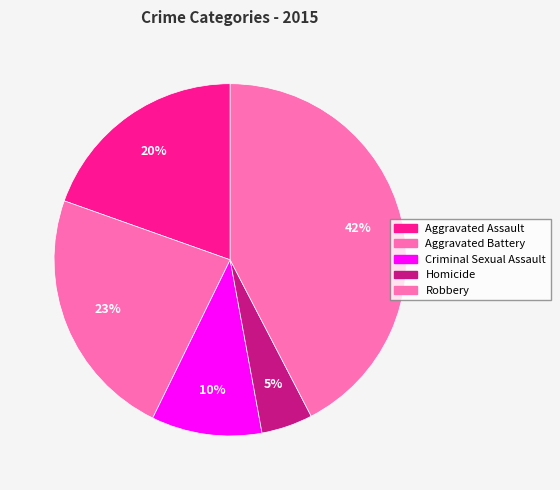

Is it true that Aggravated Battery is 23% of the pie?

True